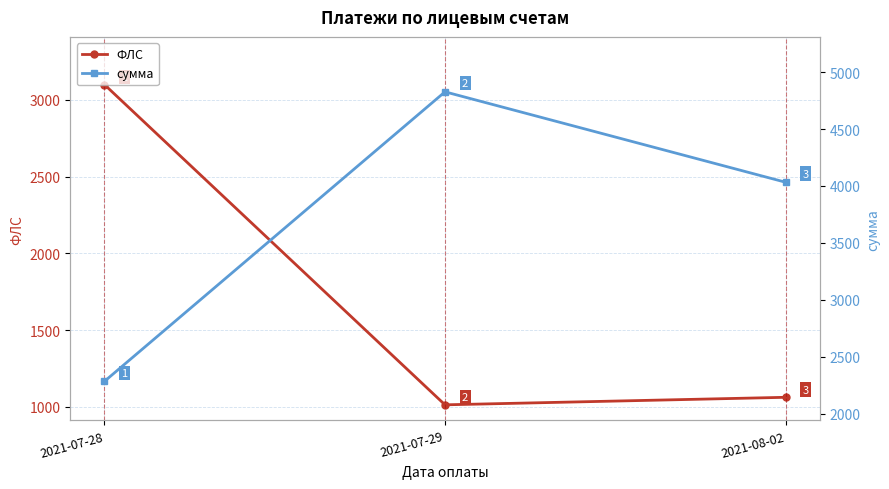

How many values in the сумма series are below 4032?

1